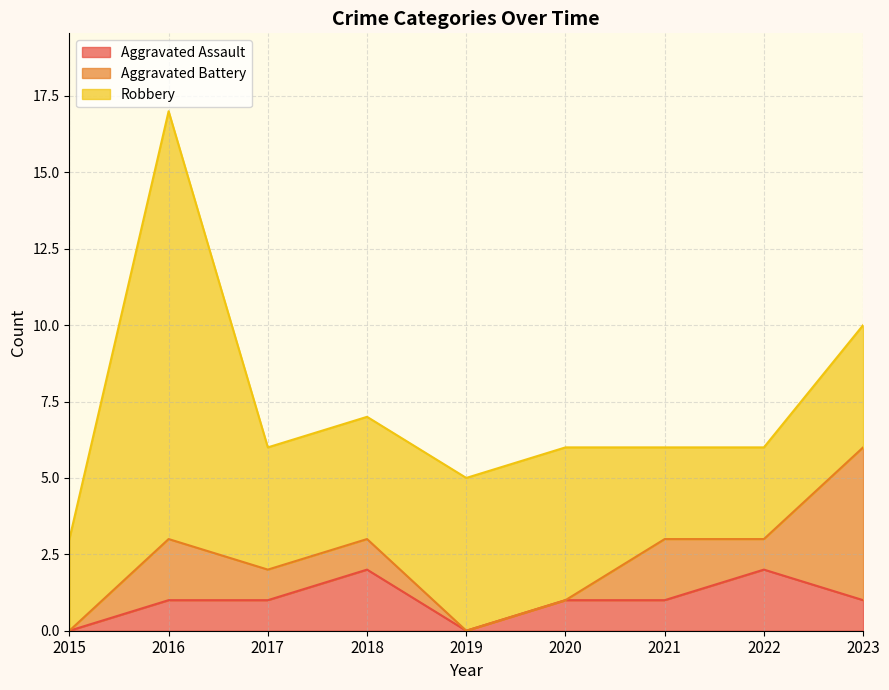

Where does the Aggravated Assault series first go above 1?

2018